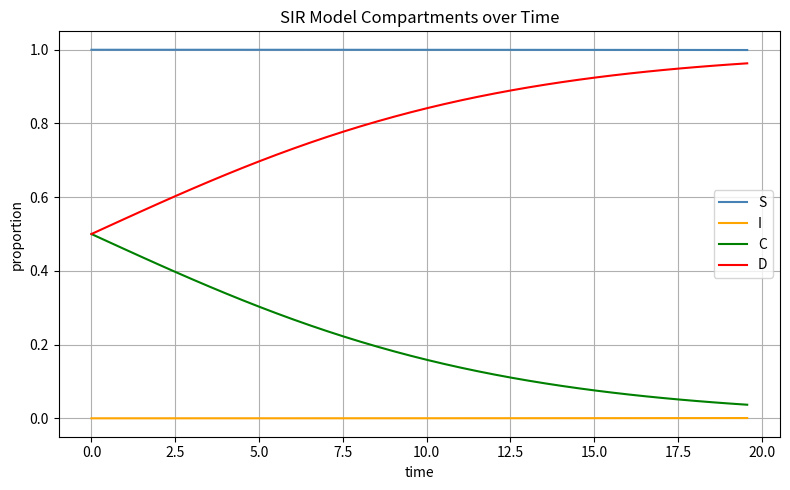

Which series has the largest total across all categories?

S